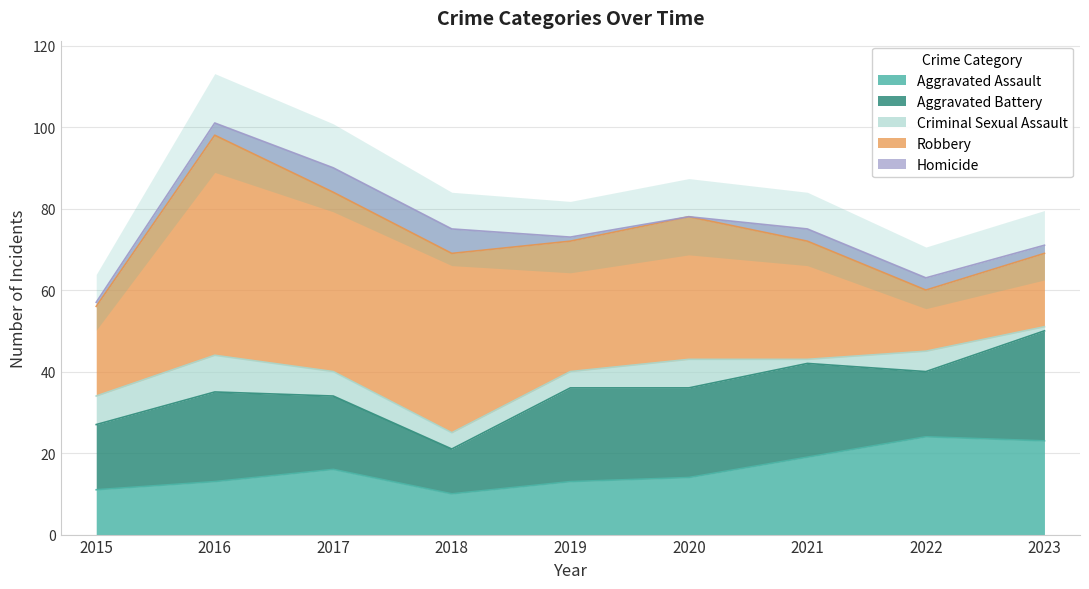

What is the total value across all series at 2015?

57